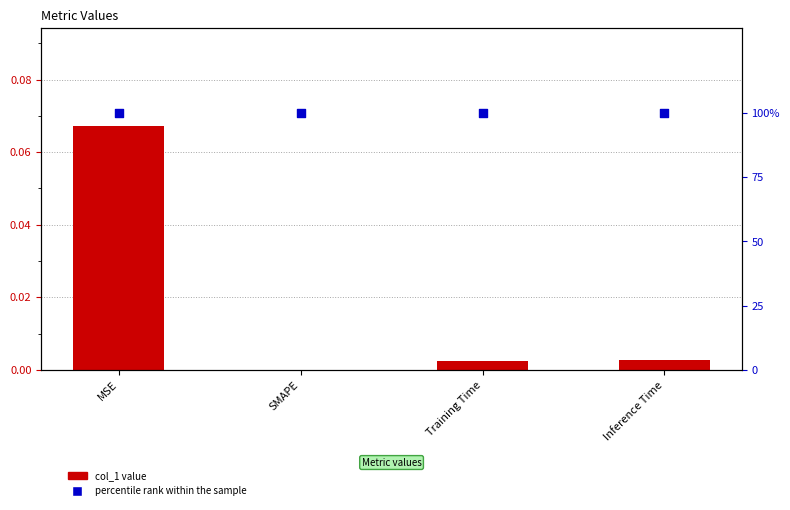

At which category is the sum across all series the highest?

MSE